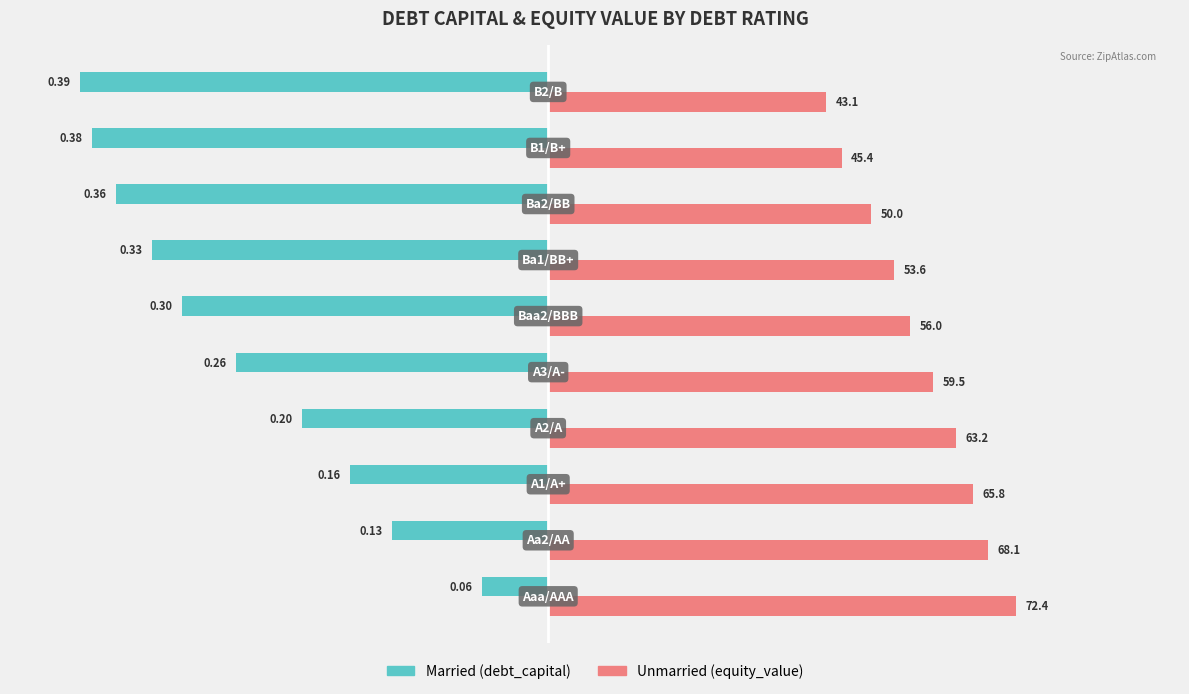

What are all the series names shown in the legend?

Married (debt_capital), Unmarried (equity_value)